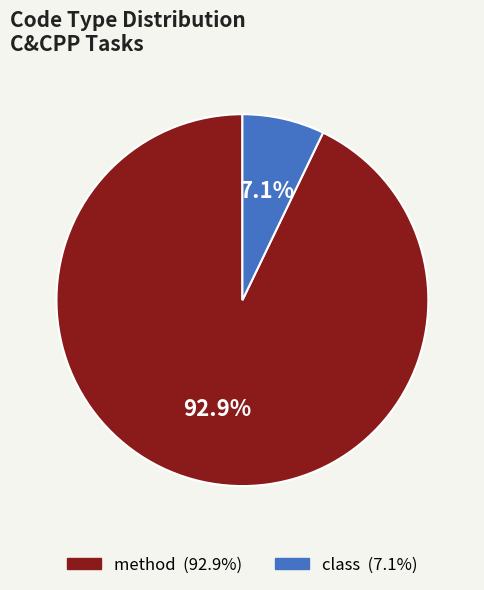

What is the total percentage of method and class?

100.0%